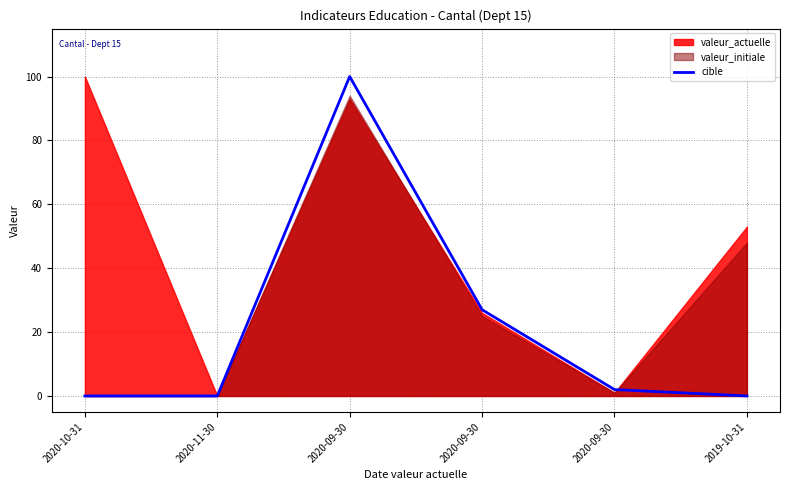

How many interior local peaks (higher than both neighbors) does the data have?

1